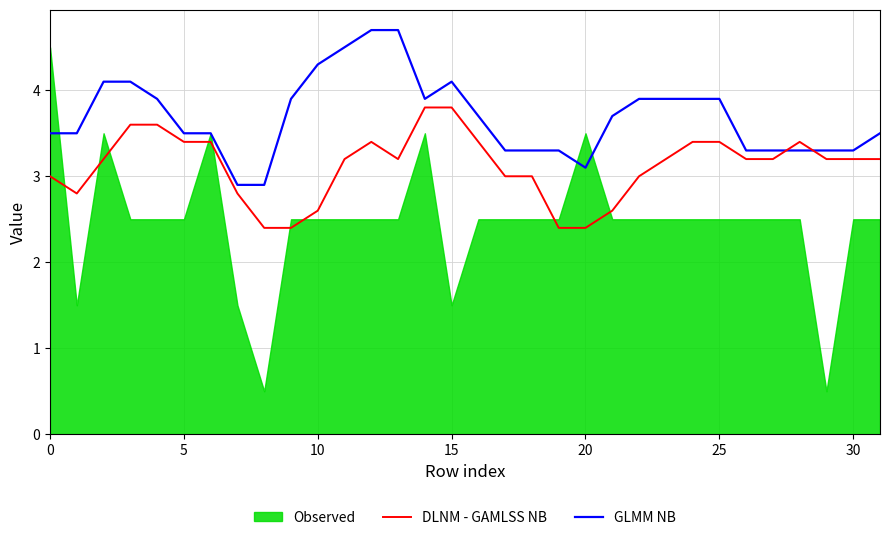

What is the difference between the second highest and second lowest values in the DLNM - GAMLSS NB series?

1.4